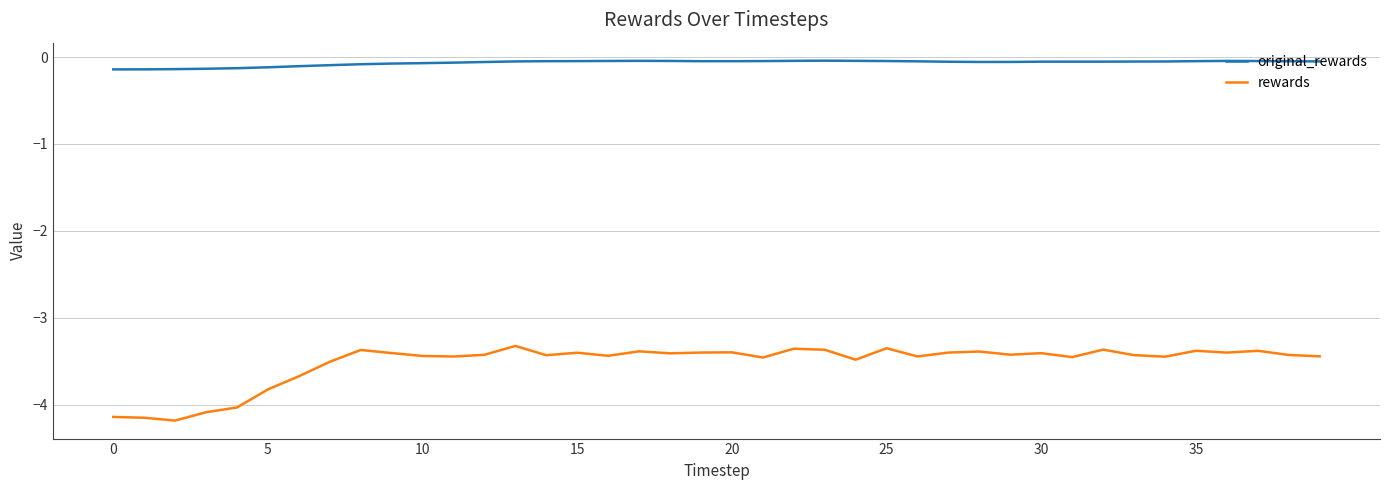

What is the difference between the maximum and minimum values in the original_rewards series?

0.1